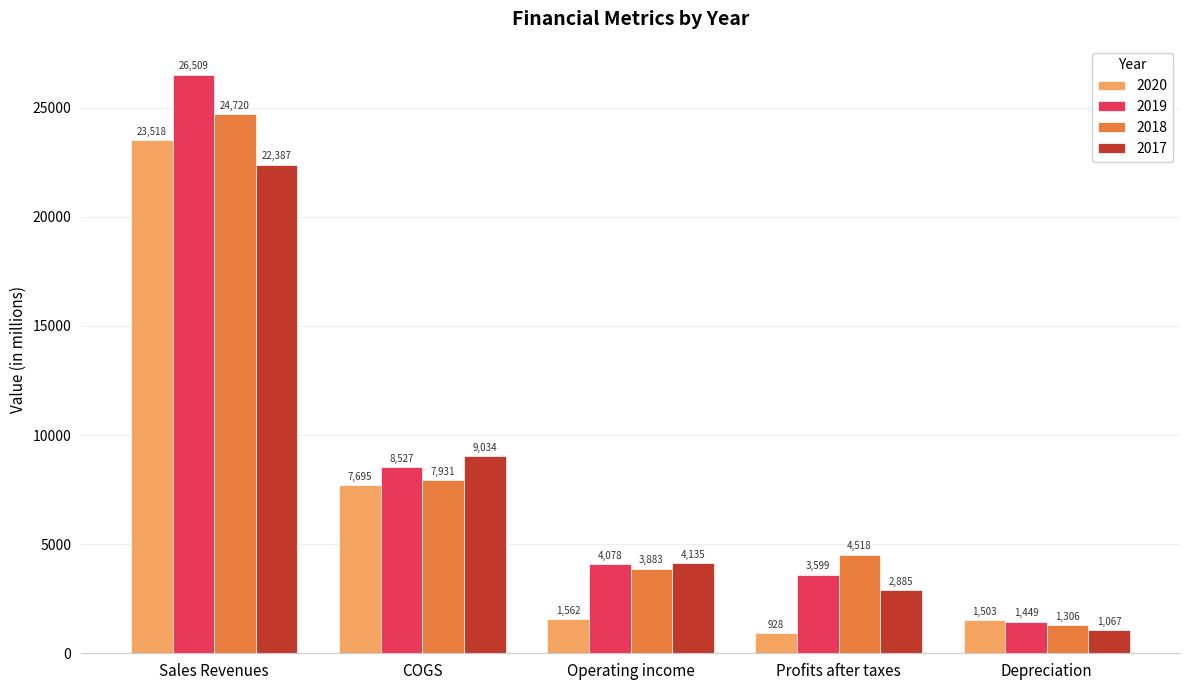

What are all the series names shown in the legend?

2020, 2019, 2018, 2017